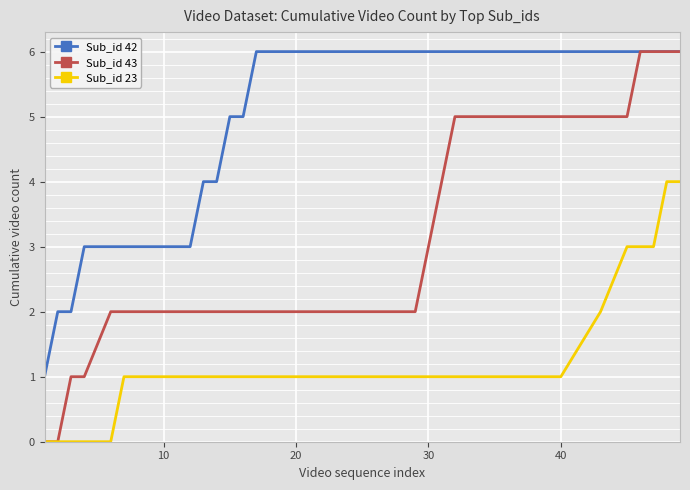

Does the chart have visible grid lines?

Yes